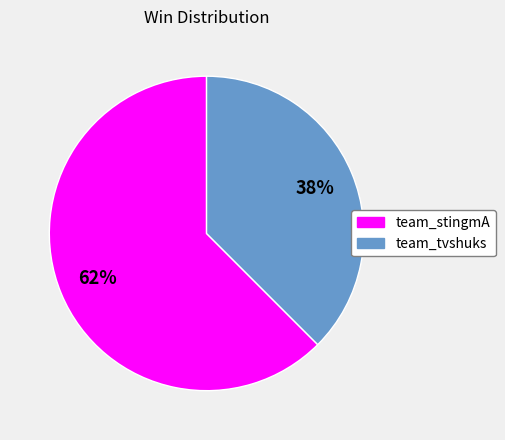

To the nearest percent, what is the average slice percentage?

50%